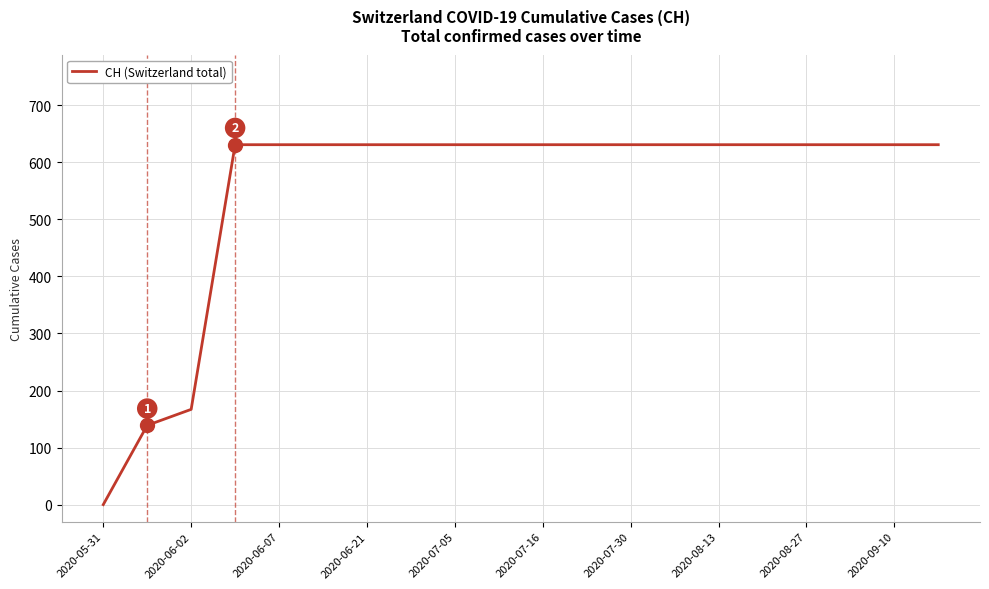

Reading left to right, transcribe all the data shown in this chart.

0	139	167	631	631	631	631	631	631	631	631	631	631	631	631	631	631	631	631	631